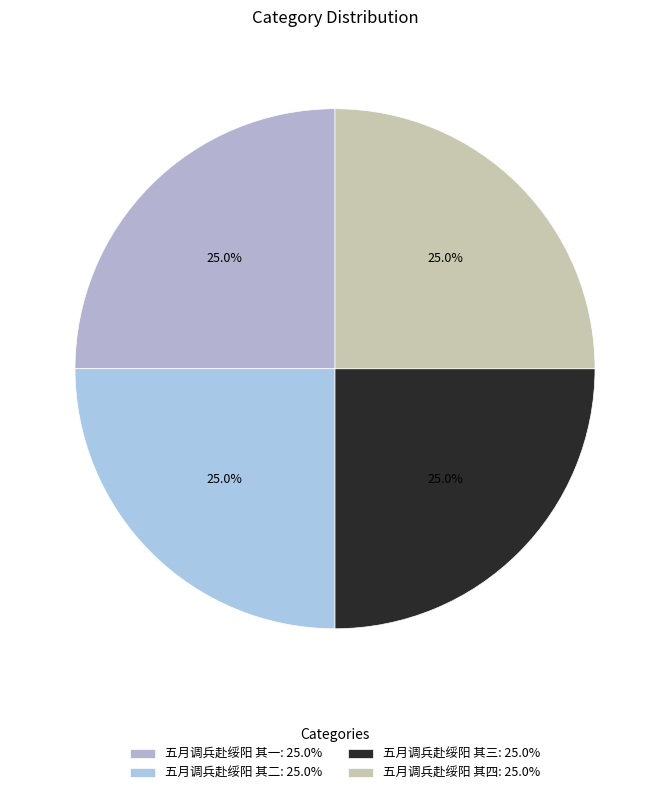

What percentage do 五月调兵赴绥阳 其二 and 五月调兵赴绥阳 其四 together represent?

50.0%